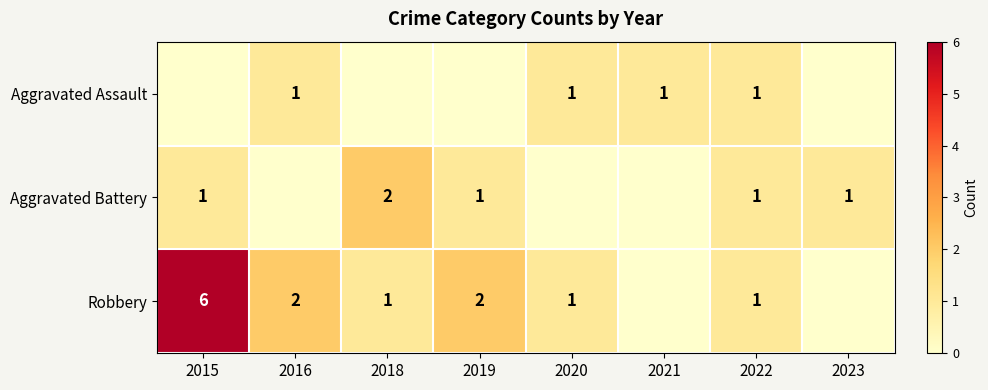

Which category has the lowest value across all series?

2015